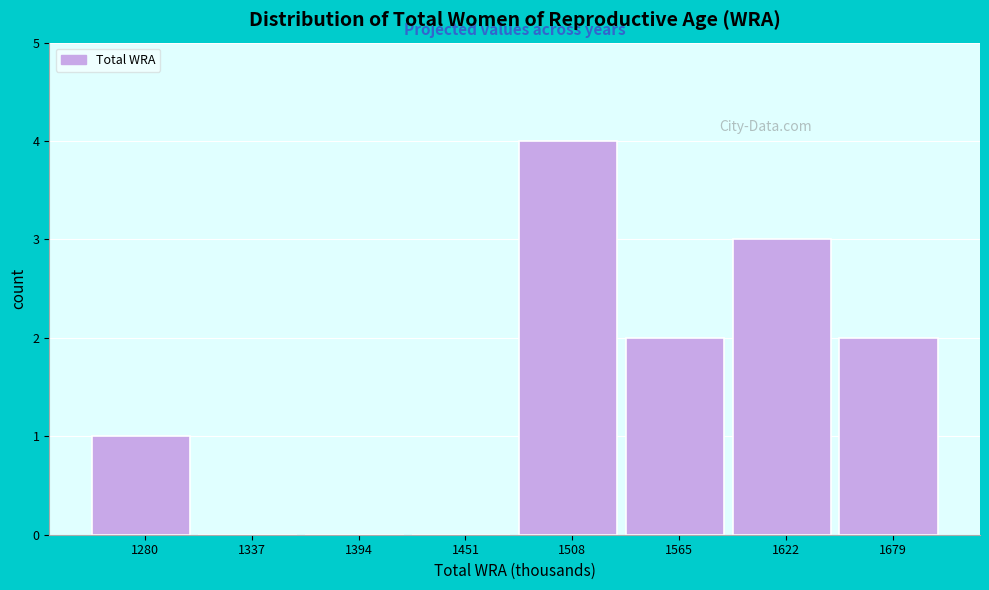

Reading left to right, transcribe this chart: for each bar, give the range it covers on the x-axis and its height. Neither the bar edges nor the heights are printed on the chart, so give them approximately, as read against the axes.

1250 to 1310: 1
1310 to 1370: 0
1370 to 1420: 0
1420 to 1480: 0
1480 to 1540: 4
1540 to 1590: 2
1590 to 1650: 3
1650 to 1710: 2